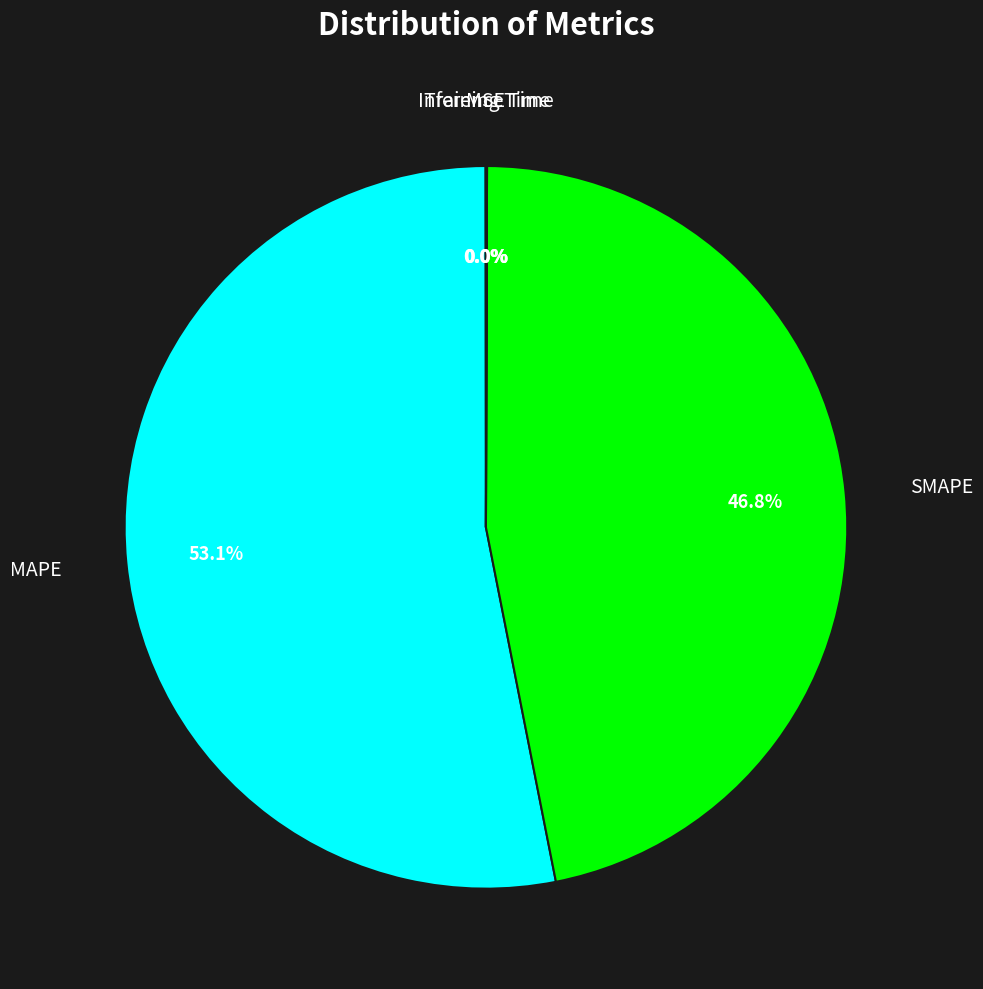

Does any single category account for the majority?

Yes